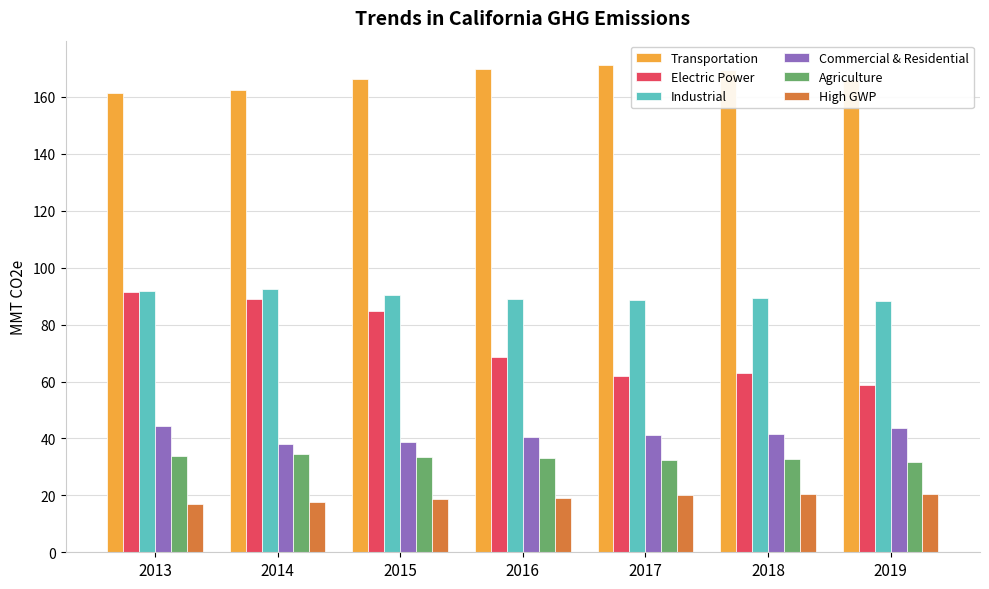

What is the smallest value displayed?

16.8